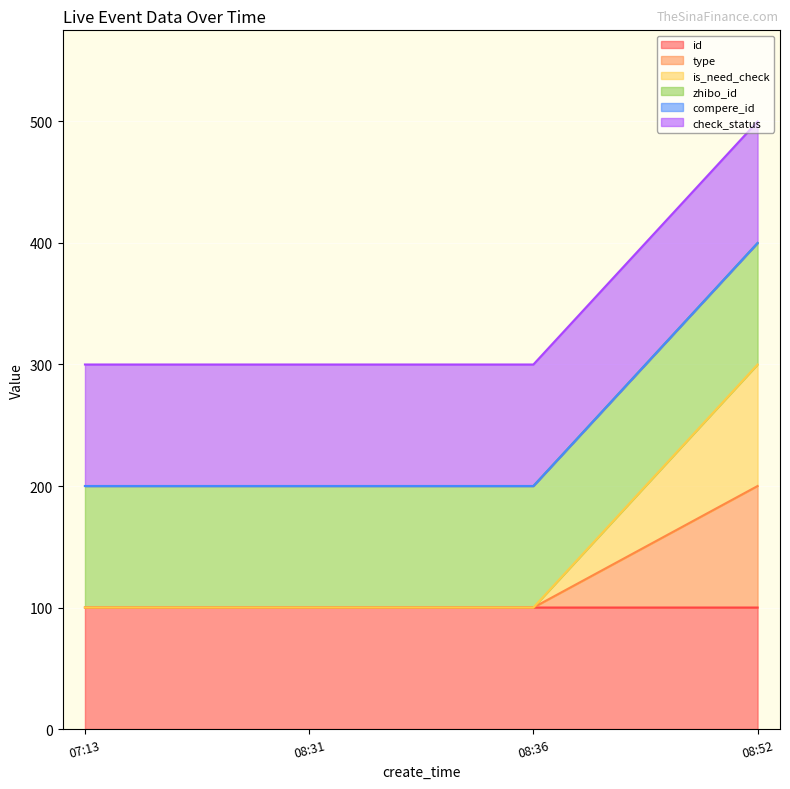

True or false: type and is_need_check cross at least once.

False